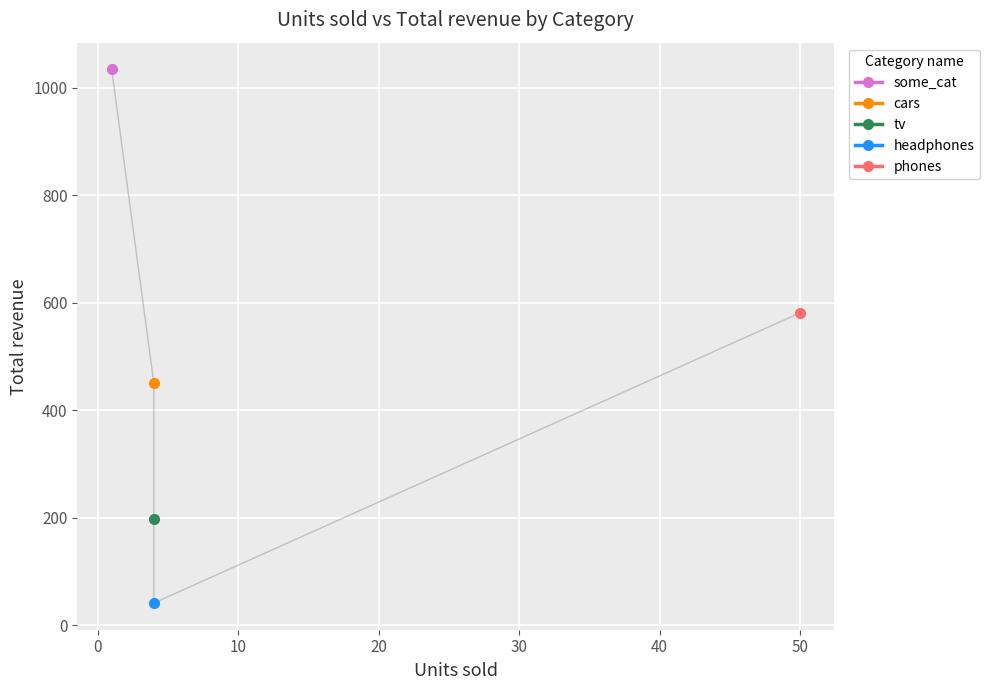

Where is the first local minimum?

4